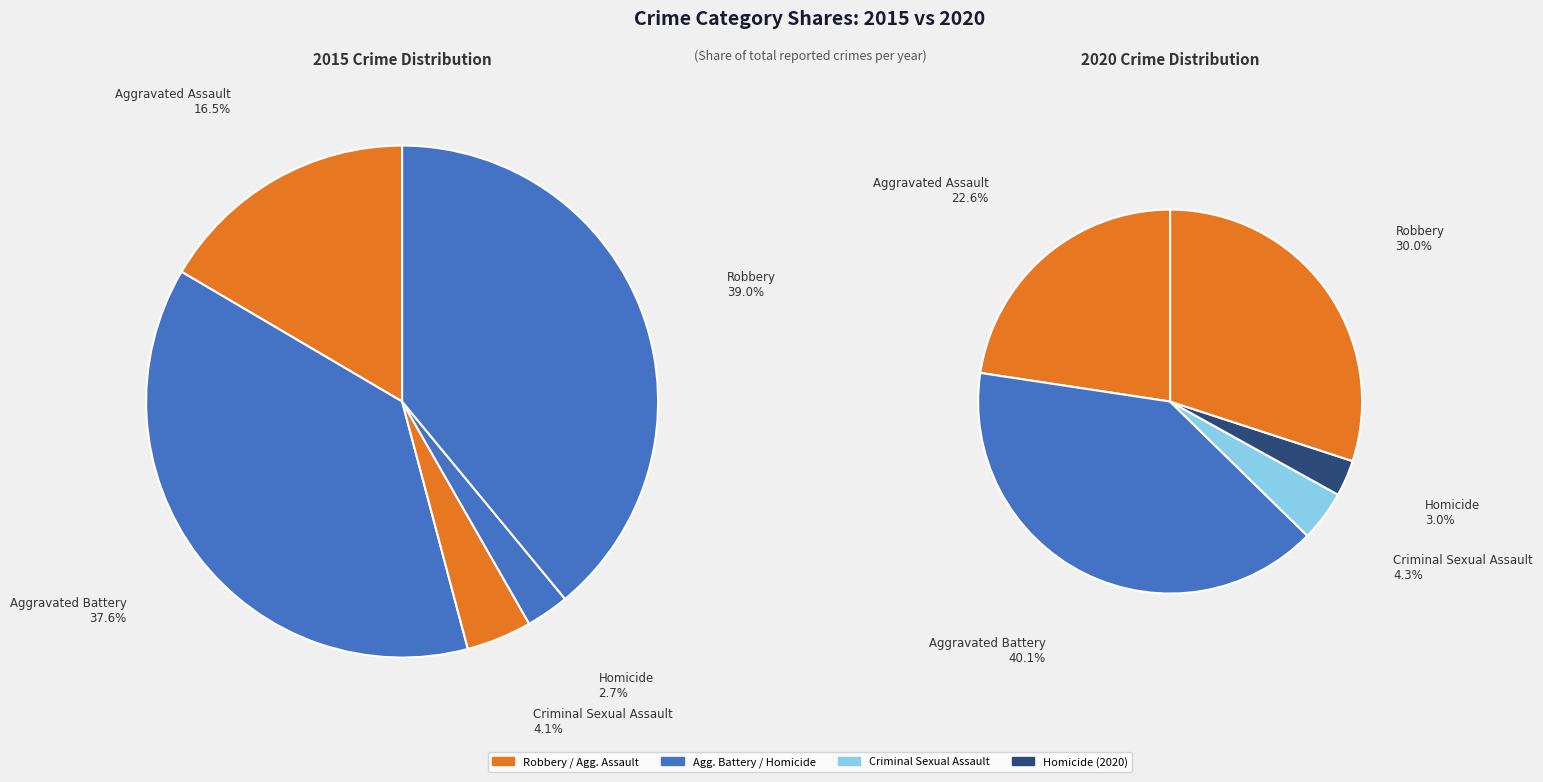

How many segments does this pie chart have?

5